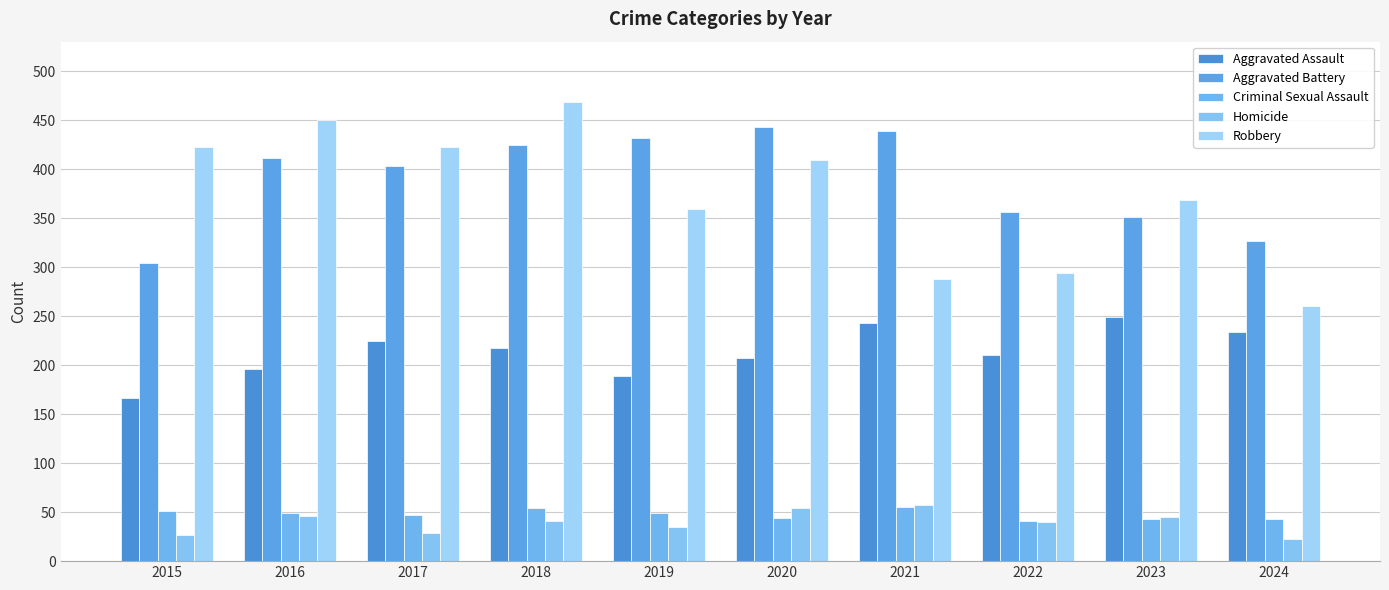

What is the value of the Aggravated Assault bar at the 6th from the left?

207